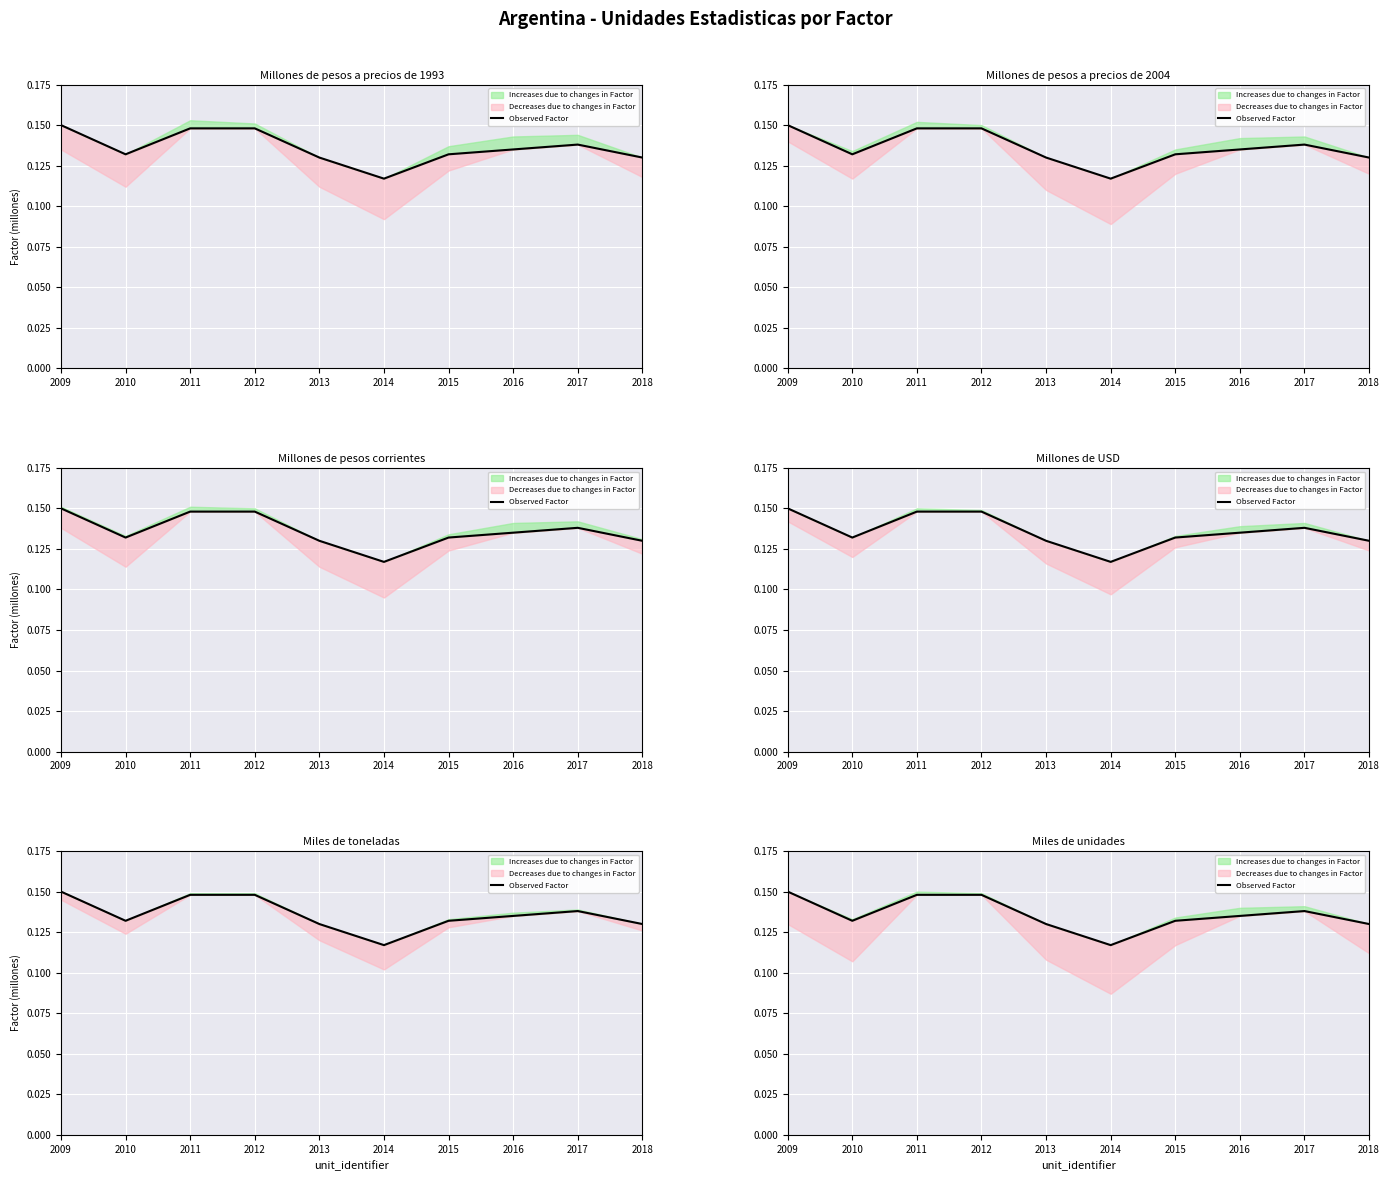

Count the values in the range 0 to 1.

10